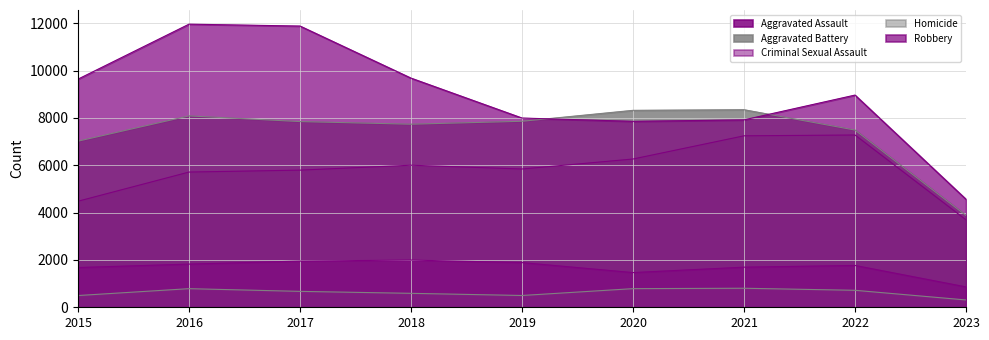

What are all the series names shown in the legend?

Aggravated Assault, Aggravated Battery, Criminal Sexual Assault, Homicide, Robbery